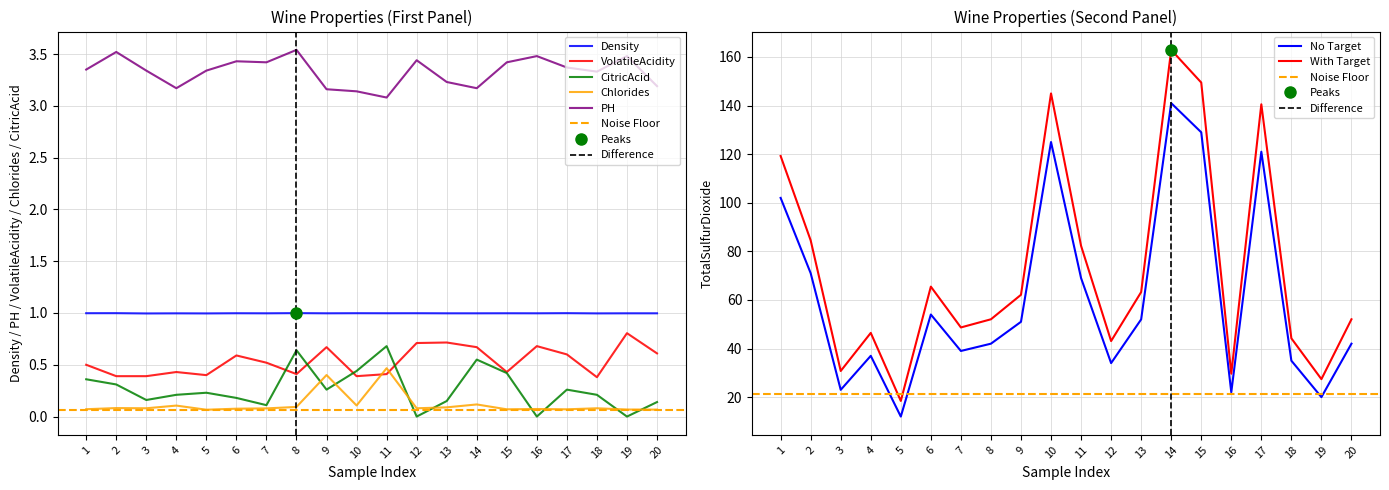

What is the lowest value of the VolatileAcidity series?

0.4